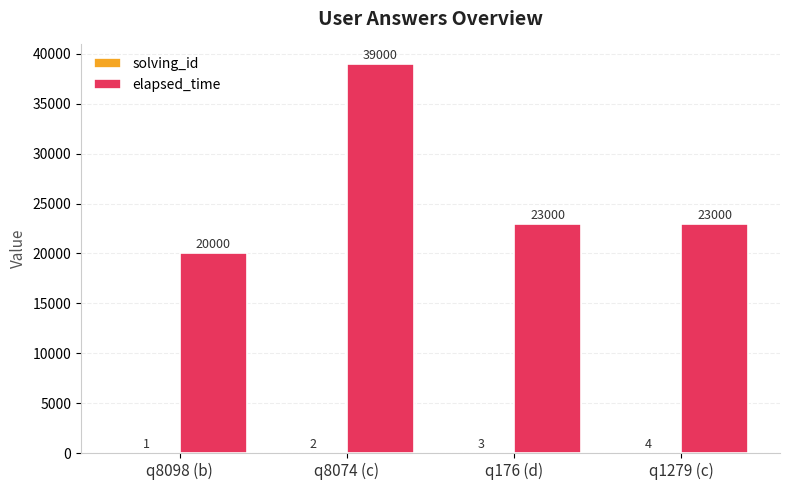

What is the sum of all elapsed_time values?

105000